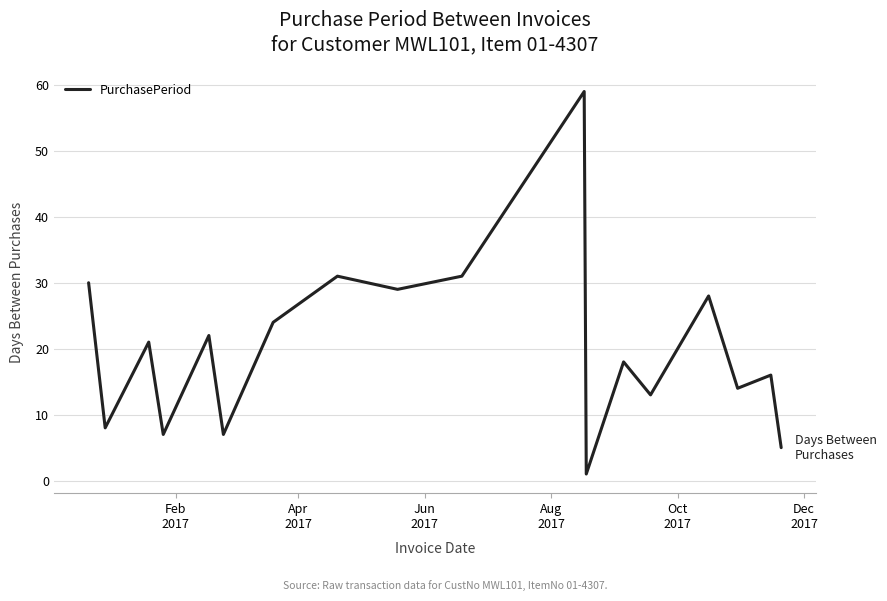

What is the greatest value displayed?

59